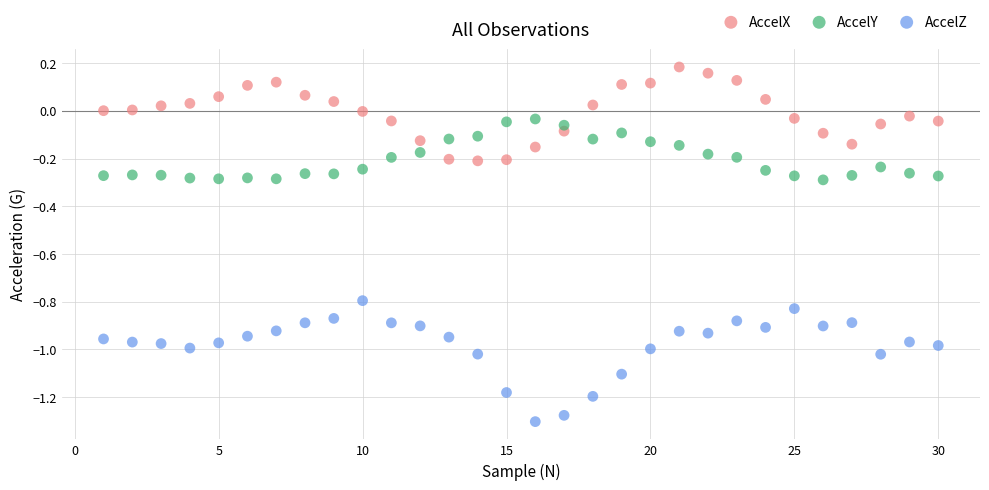

Across all data points, what is the range of Y values (max minus min)?

1.5